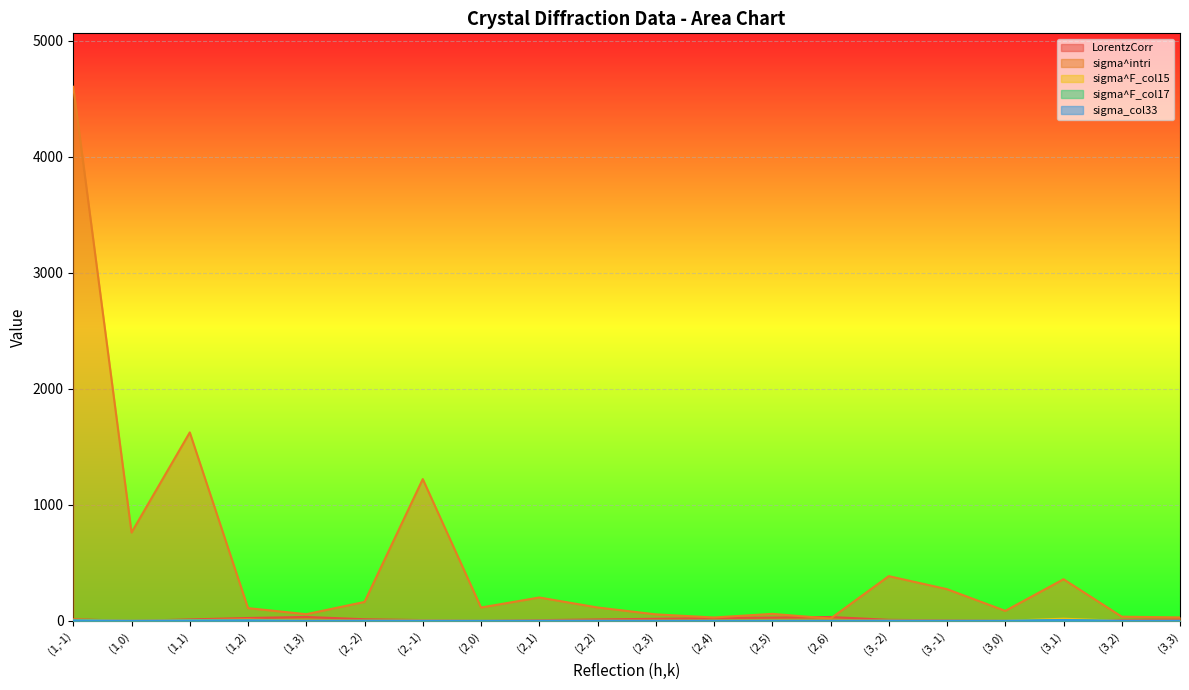

Reading right to left, extract all data points from this chart.

LorentzCorr: (3,3)=12.6	(3,2)=8.5	(3,1)=4.4	(3,0)=0.3	(3,-1)=4.5	(3,-2)=9.3	(2,6)=33.7	(2,5)=28.8	(2,4)=23.9	(2,3)=18.3	(2,2)=12.5	(2,1)=6.4	(2,0)=0.2	(2,-1)=7.0	(2,-2)=14.2	(1,3)=34.1	(1,2)=25.0	(1,1)=12.7	(1,0)=0.1	(1,-1)=14.2
sigma^intri: (3,3)=30.2	(3,2)=36.4	(3,1)=359.2	(3,0)=86.7	(3,-1)=273.6	(3,-2)=385.8	(2,6)=20.1	(2,5)=60.8	(2,4)=29.5	(2,3)=56.4	(2,2)=115.8	(2,1)=201.9	(2,0)=115.3	(2,-1)=1222.6	(2,-2)=163.6	(1,3)=57.8	(1,2)=110.1	(1,1)=1624.8	(1,0)=762.1	(1,-1)=4604.4
sigma^F_col15: (3,3)=0.4	(3,2)=0.7	(3,1)=19.0	(3,0)=1.2	(3,-1)=1.1	(3,-2)=2.2	(2,6)=0.9	(2,5)=1.9	(2,4)=0.6	(2,3)=0.7	(2,2)=0.9	(2,1)=1.0	(2,0)=0.7	(2,-1)=3.0	(2,-2)=1.7	(1,3)=1.2	(1,2)=10.5	(1,1)=6.9	(1,0)=1.4	(1,-1)=9.8
sigma^F_col17: (3,3)=0.2	(3,2)=0.2	(3,1)=7.1	(3,0)=0.5	(3,-1)=0.4	(3,-2)=0.8	(2,6)=0.3	(2,5)=0.7	(2,4)=0.2	(2,3)=0.3	(2,2)=0.3	(2,1)=0.4	(2,0)=0.3	(2,-1)=1.1	(2,-2)=0.6	(1,3)=0.5	(1,2)=4.0	(1,1)=2.6	(1,0)=0.5	(1,-1)=3.7
sigma_col33: (3,3)=0.2	(3,2)=0.2	(3,1)=7.1	(3,0)=0.5	(3,-1)=0.4	(3,-2)=0.8	(2,6)=0.3	(2,5)=0.7	(2,4)=0.2	(2,3)=0.1	(2,2)=0.3	(2,1)=0.4	(2,0)=0.2	(2,-1)=0.4	(2,-2)=0.6	(1,3)=0.2	(1,2)=3.9	(1,1)=2.6	(1,0)=0.5	(1,-1)=3.7